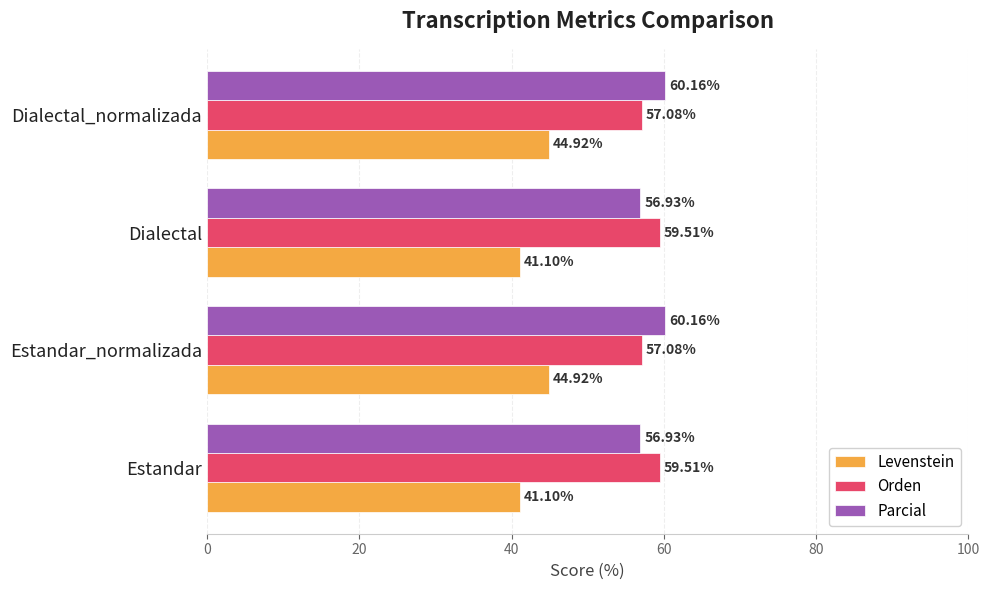

Which series has the largest total across all categories?

Parcial